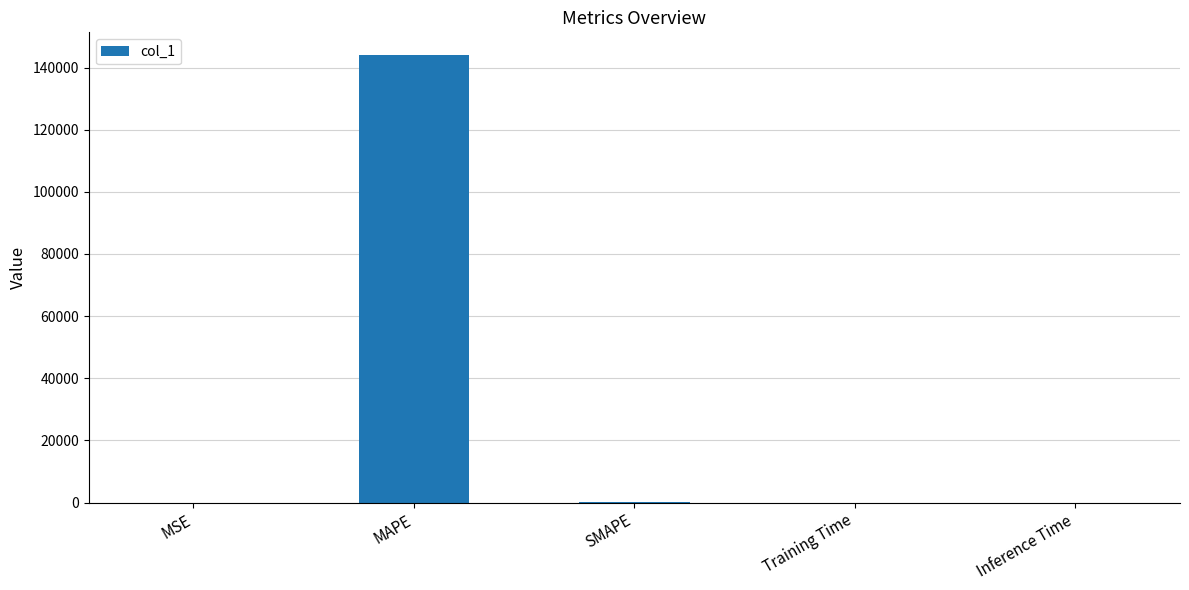

The value at Inference Time is 0.0. True or false?

True